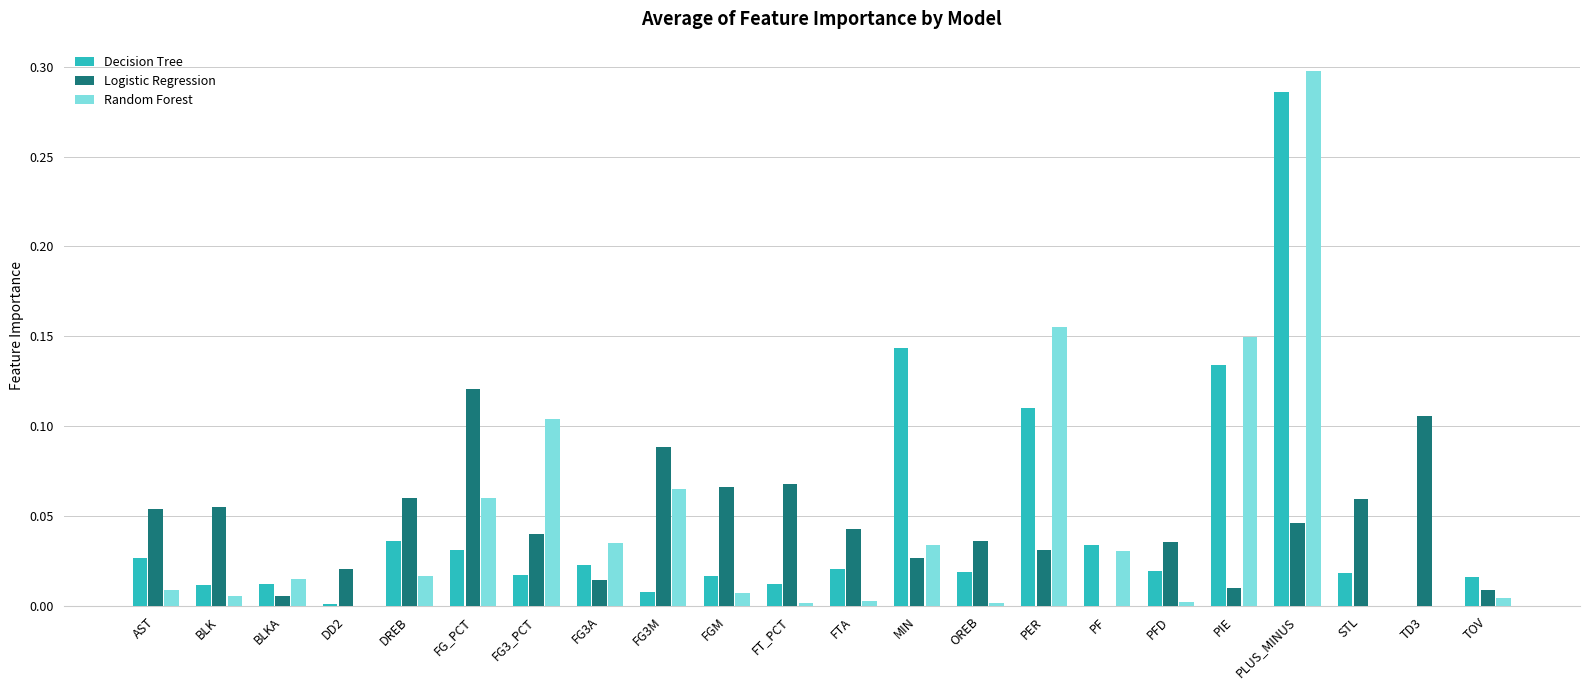

Is it true that Random Forest equals 0.0 at FG3A?

True